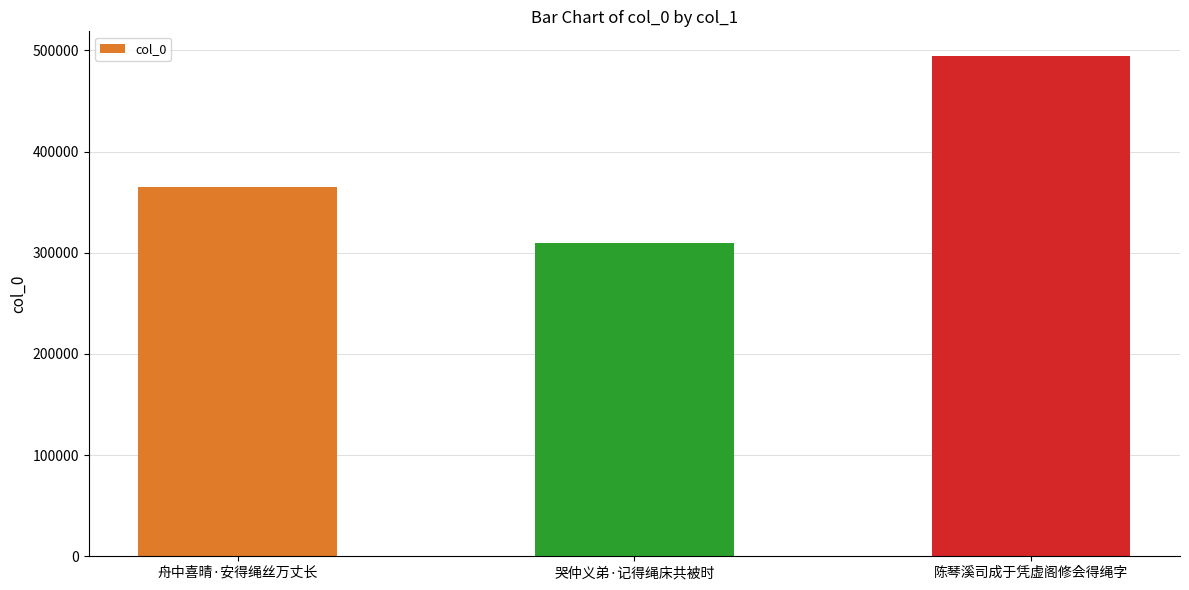

What is the difference between the values at 舟中喜晴·安得绳丝万丈长 and 陈琴溪司成于凭虚阁修会得绳字?

129305